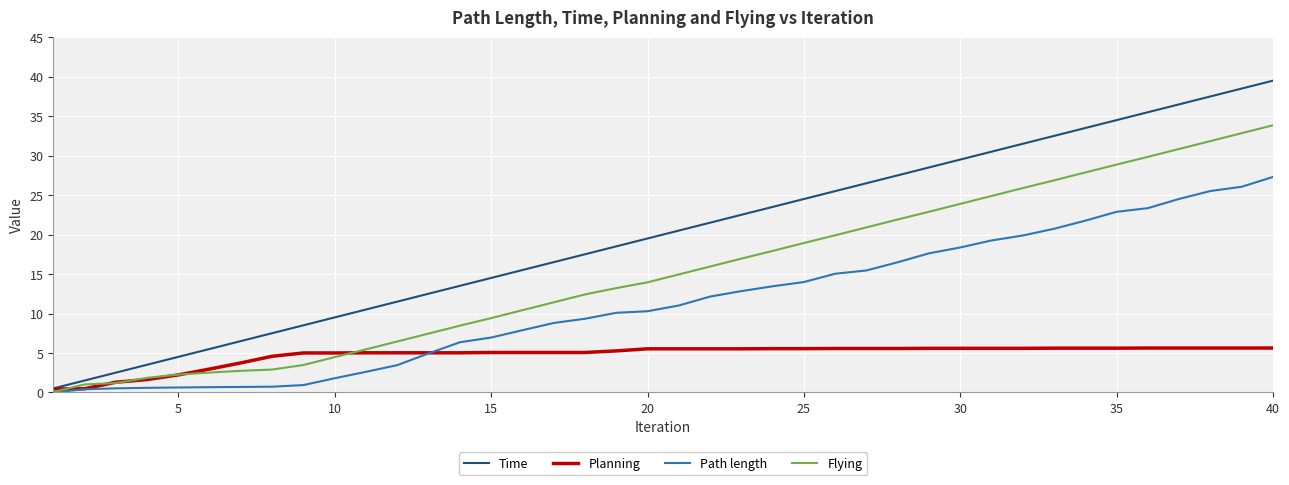

Rank the series by their average value, from highest to lowest.

Time, Flying, Path length, Planning